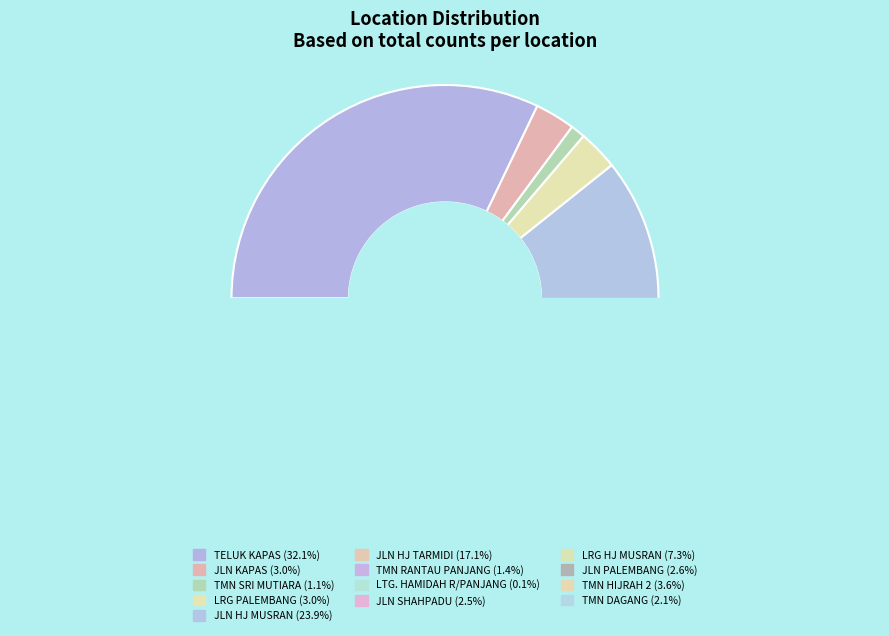

Is it true that TMN RANTAU PANJANG is 1% of the pie?

True